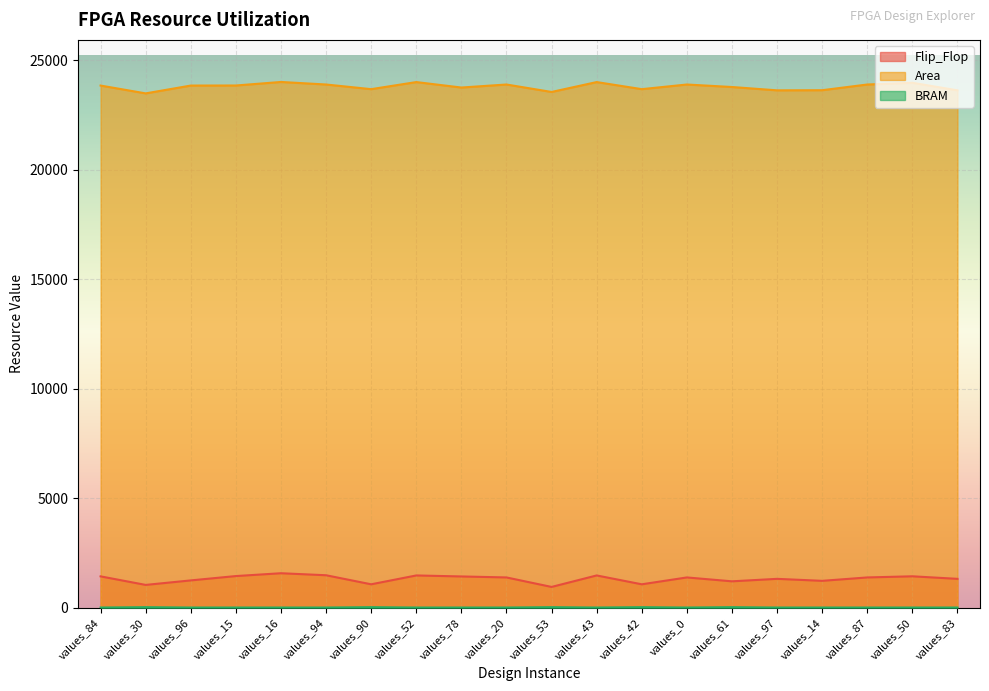

At which category does Flip_Flop reach its first local peak?

values_16